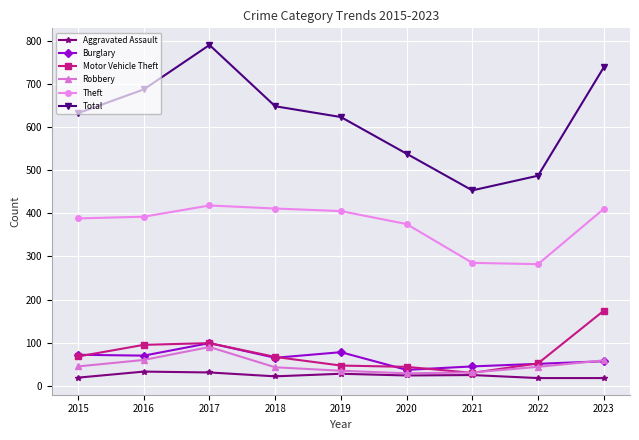

True or false: Total and Theft cross at least once.

False